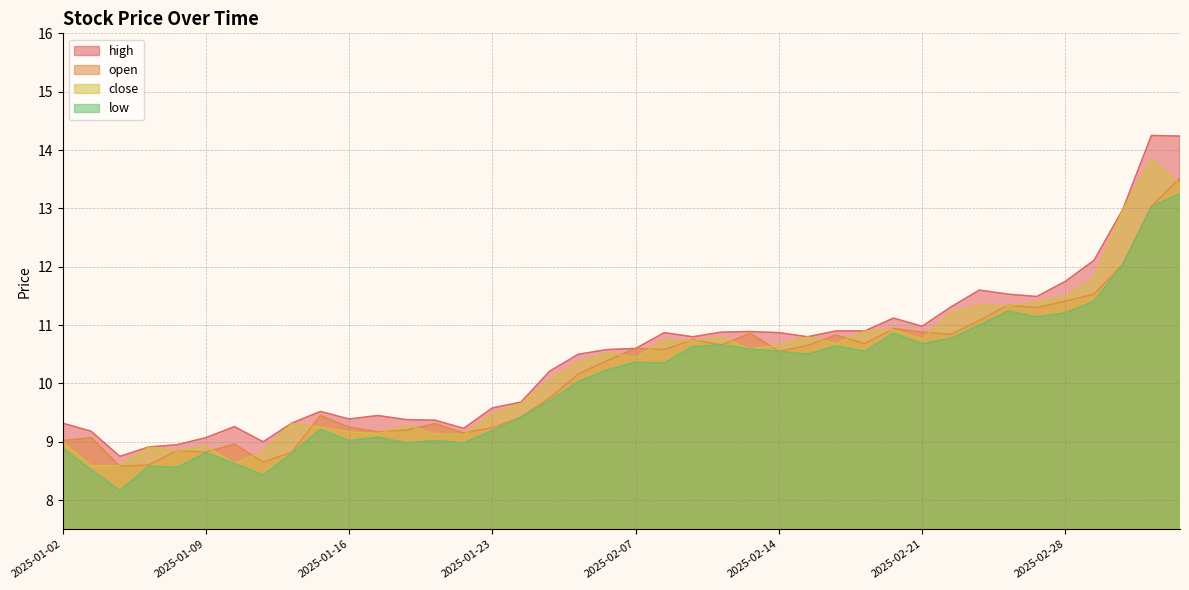

Reading left to right, list all the values displayed in this chart.

high: 9.3	9.2	8.8	8.9	8.9	9.1	9.3	9.0	9.3	9.5	9.4	9.4	9.4	9.4	9.2	9.6	9.7	10.2	10.5	10.6	10.6	10.9	10.8	10.9	10.9	10.9	10.8	10.9	10.9	11.1	11.0	11.3	11.6	11.5	11.5	11.8	12.1	13.0	14.2	14.2
open: 9.0	9.1	8.6	8.6	8.8	8.8	9.0	8.7	8.8	9.4	9.2	9.2	9.2	9.3	9.2	9.2	9.4	9.8	10.2	10.4	10.6	10.6	10.8	10.7	10.9	10.6	10.7	10.8	10.7	10.9	10.9	10.8	11.1	11.3	11.3	11.4	11.5	12.0	13.0	13.5
close: 9.0	8.6	8.6	8.9	8.8	8.9	8.6	8.8	9.3	9.2	9.2	9.1	9.3	9.1	9.1	9.5	9.7	10.1	10.4	10.5	10.4	10.7	10.7	10.8	10.6	10.7	10.8	10.7	10.9	10.9	10.8	11.2	11.3	11.3	11.4	11.5	11.8	13.0	13.8	13.4
low: 8.9	8.5	8.2	8.6	8.6	8.8	8.6	8.4	8.8	9.2	9.0	9.1	9.0	9.0	9.0	9.2	9.4	9.7	10.0	10.2	10.4	10.3	10.6	10.7	10.6	10.6	10.5	10.6	10.6	10.9	10.7	10.8	11.0	11.2	11.1	11.2	11.4	12.0	13.0	13.2